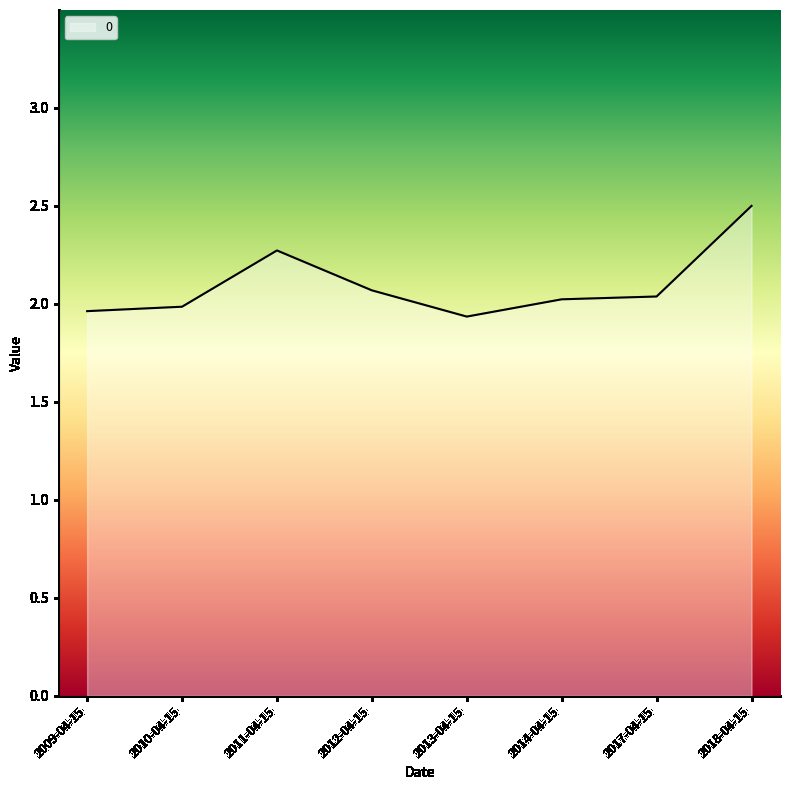

How many lines are shown in the chart?

1